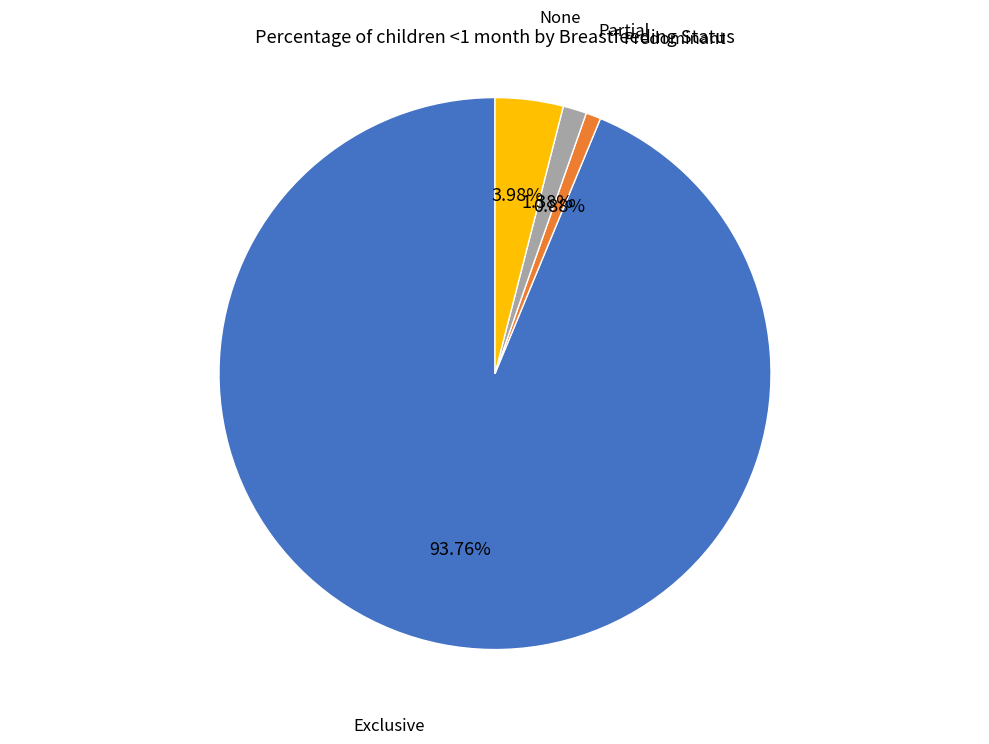

Which category has the biggest portion of the pie?

Exclusive